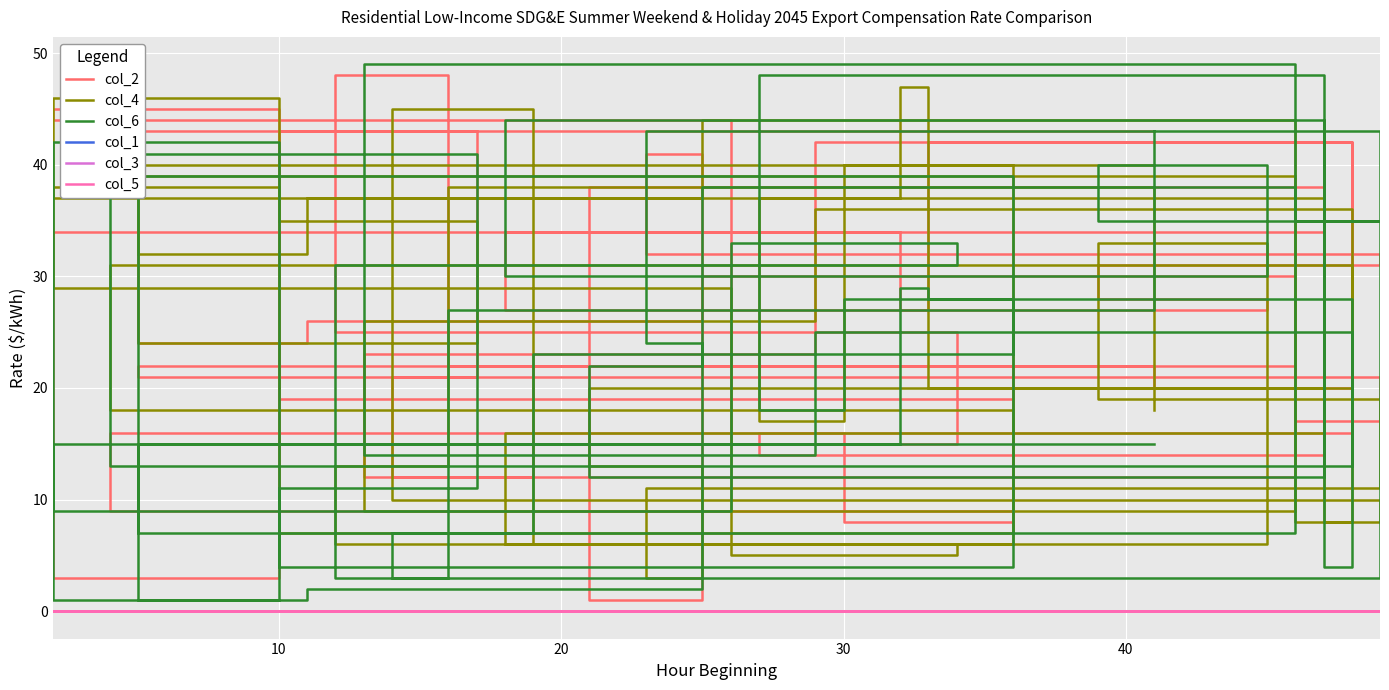

What is the total value across all series at 10?

89